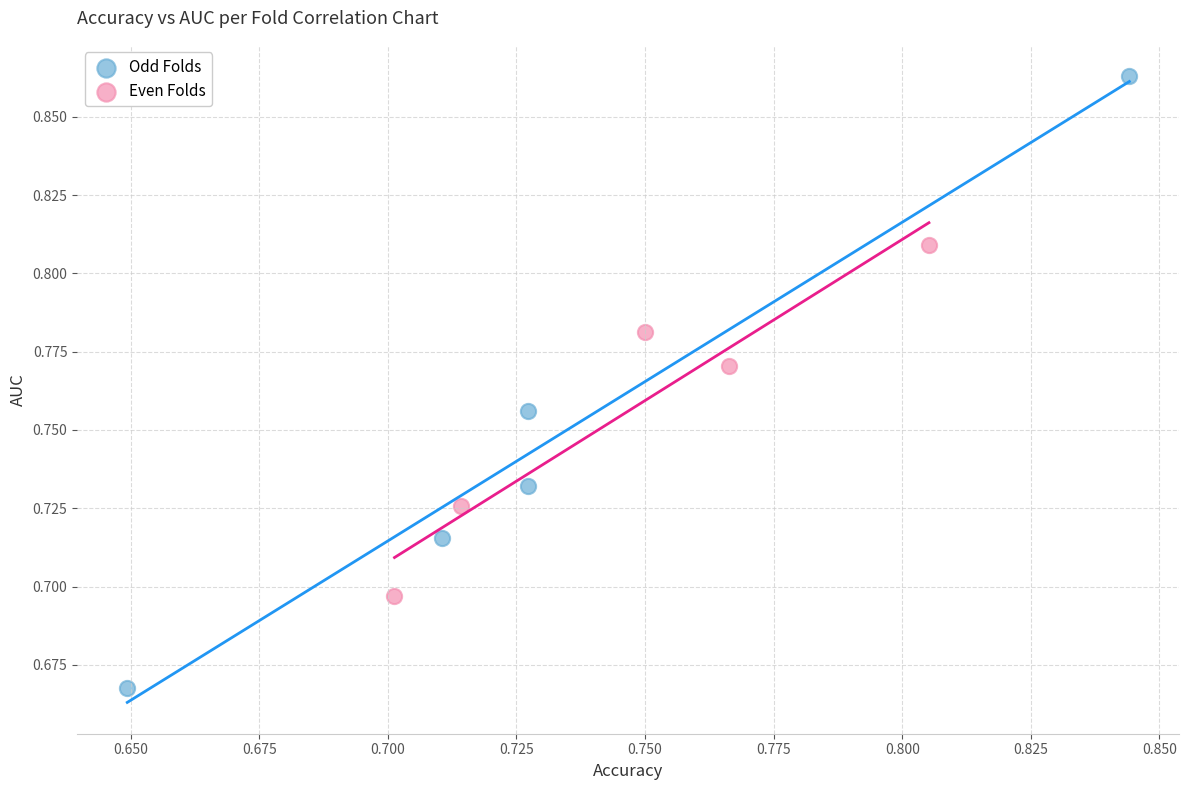

Which series contains the highest Y value?

Odd Folds